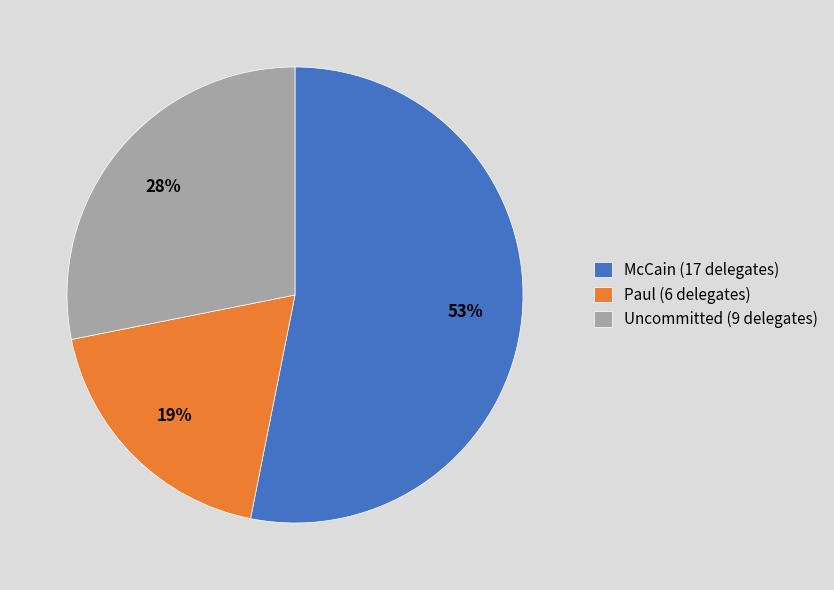

Which has a higher value, Uncommitted or McCain?

McCain